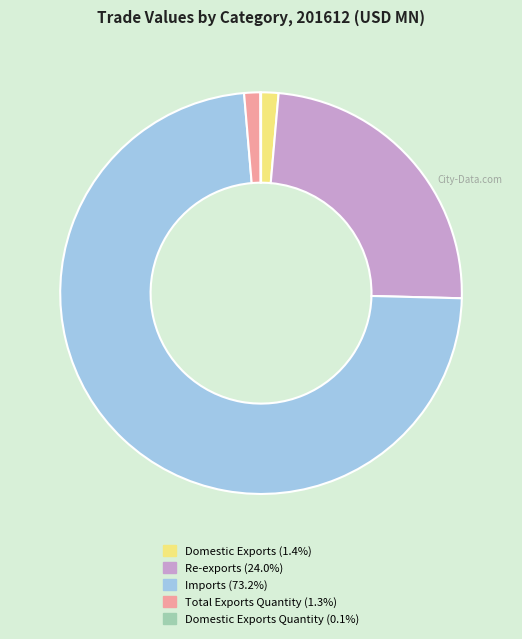

Does any single category account for the majority?

Yes